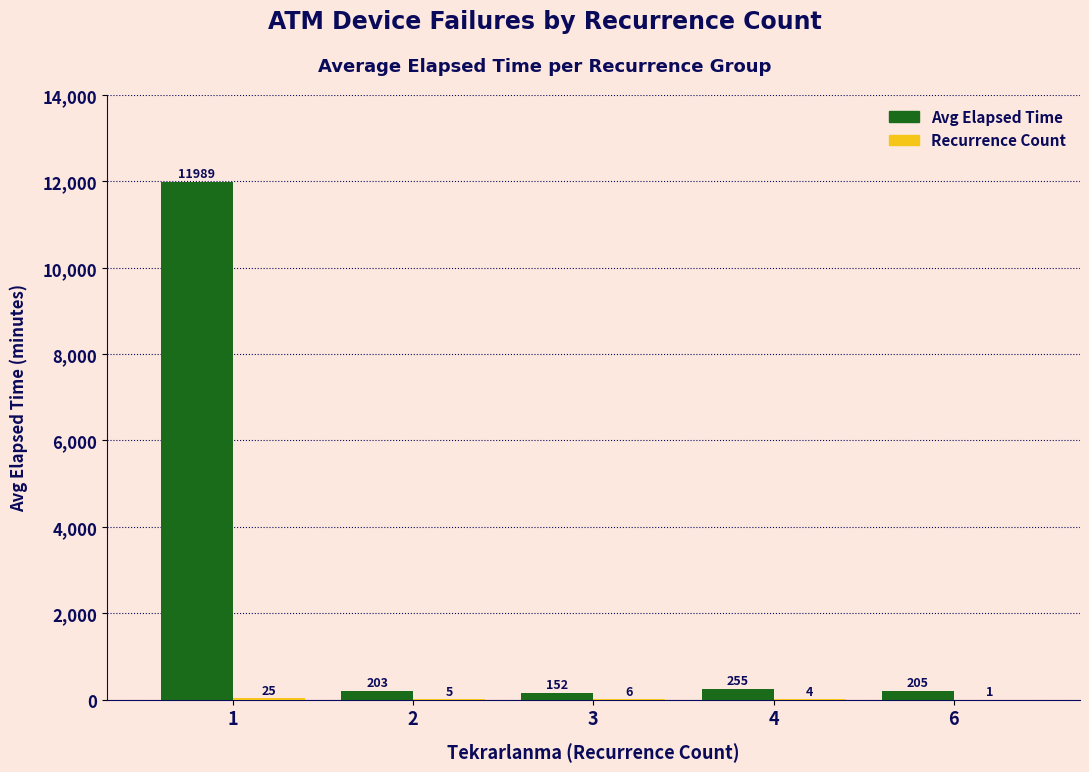

The value of Avg Elapsed Time at 1 is 19045. True or false?

False